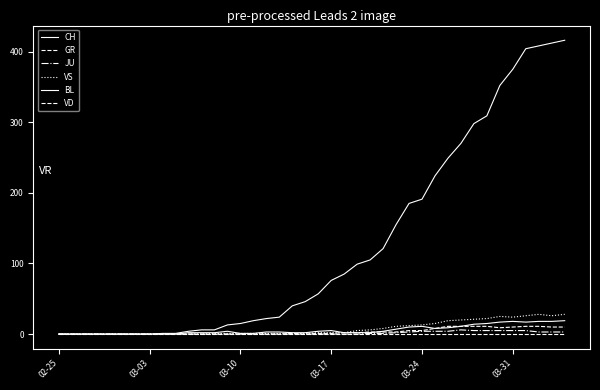

In BL, how many points are lower than both neighbors (excluding endpoints)?

2